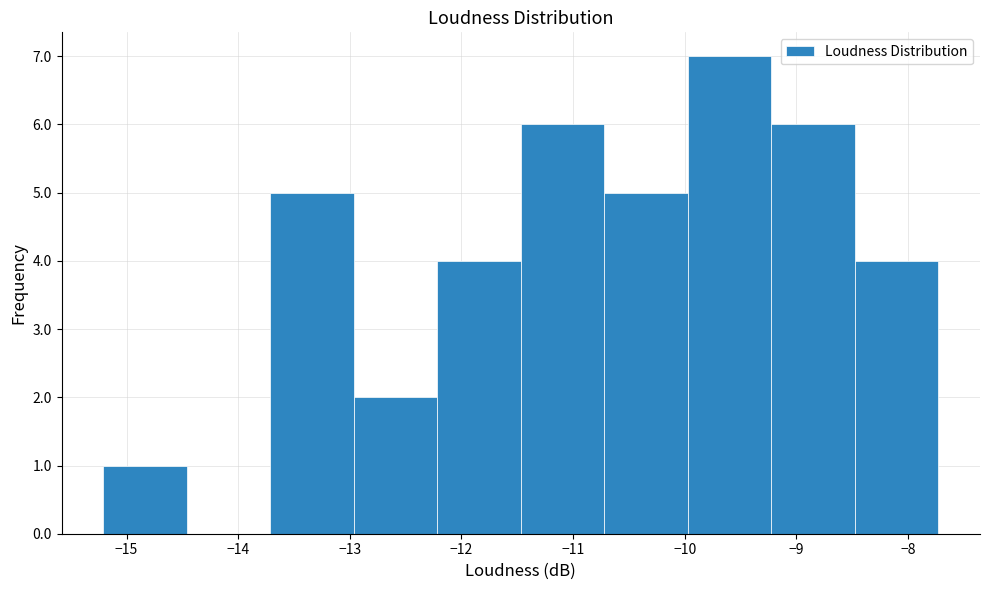

Over which range of the x-axis is the bar tallest?

-10.0 to -9.2